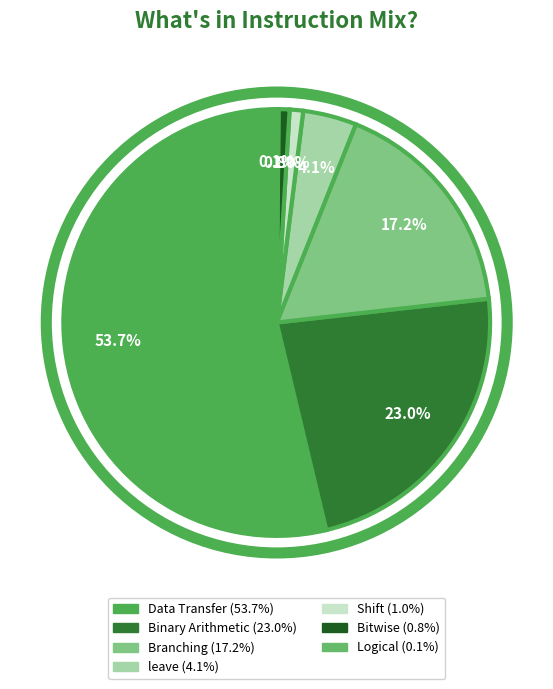

Does leave represent more than half of the total?

No